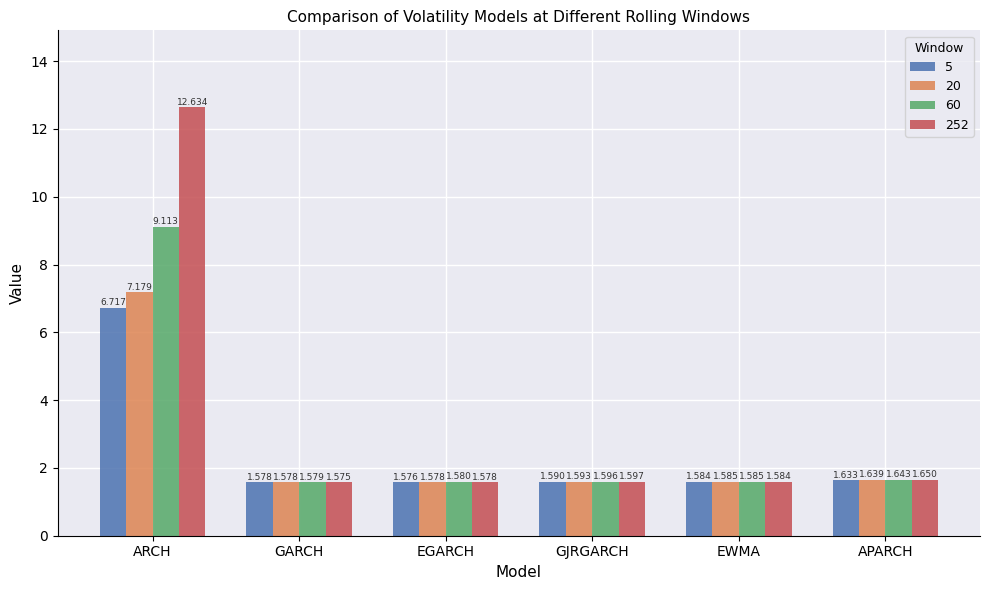

What is the average value of the 20 series?

2.5